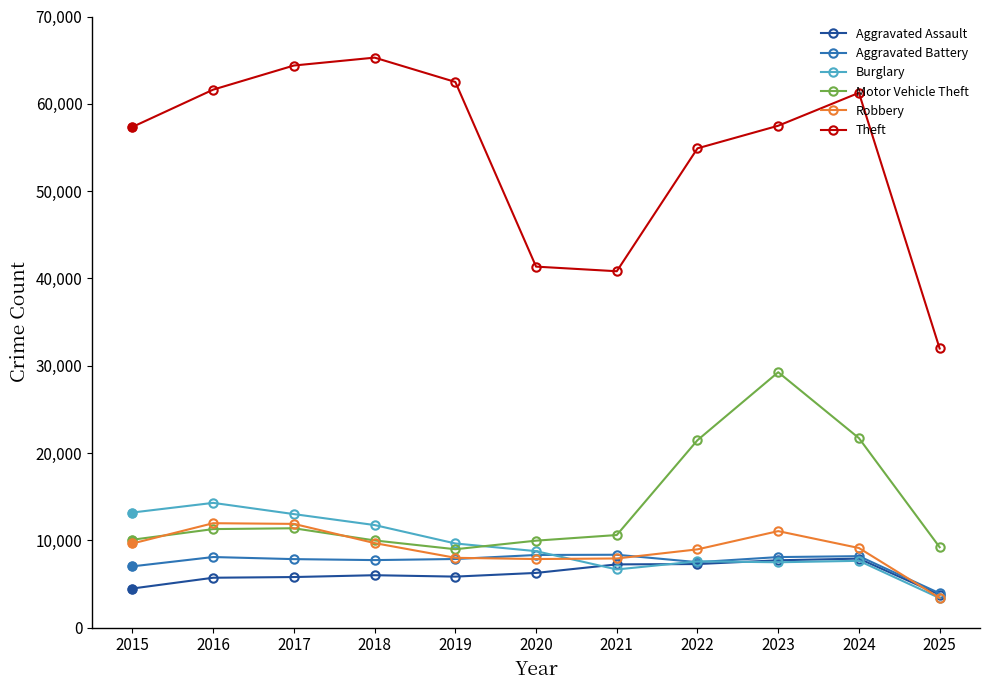

What is the sum of all Robbery values?

99469